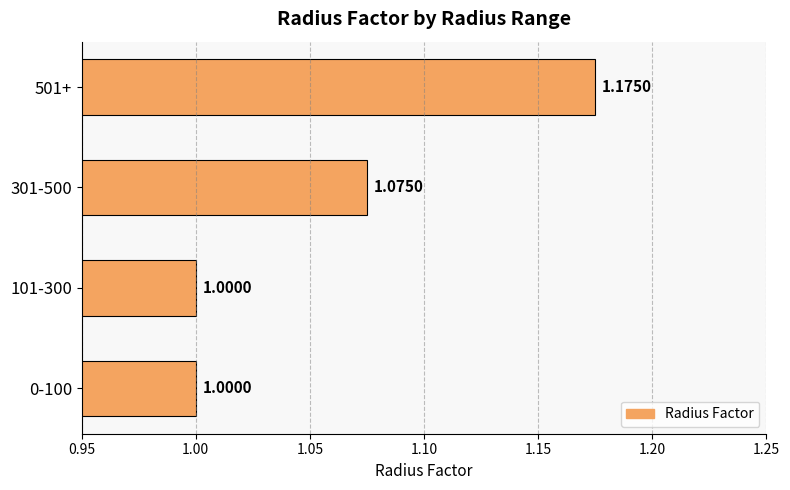

What is the change in value from 301-500 to 501+?

+0.1